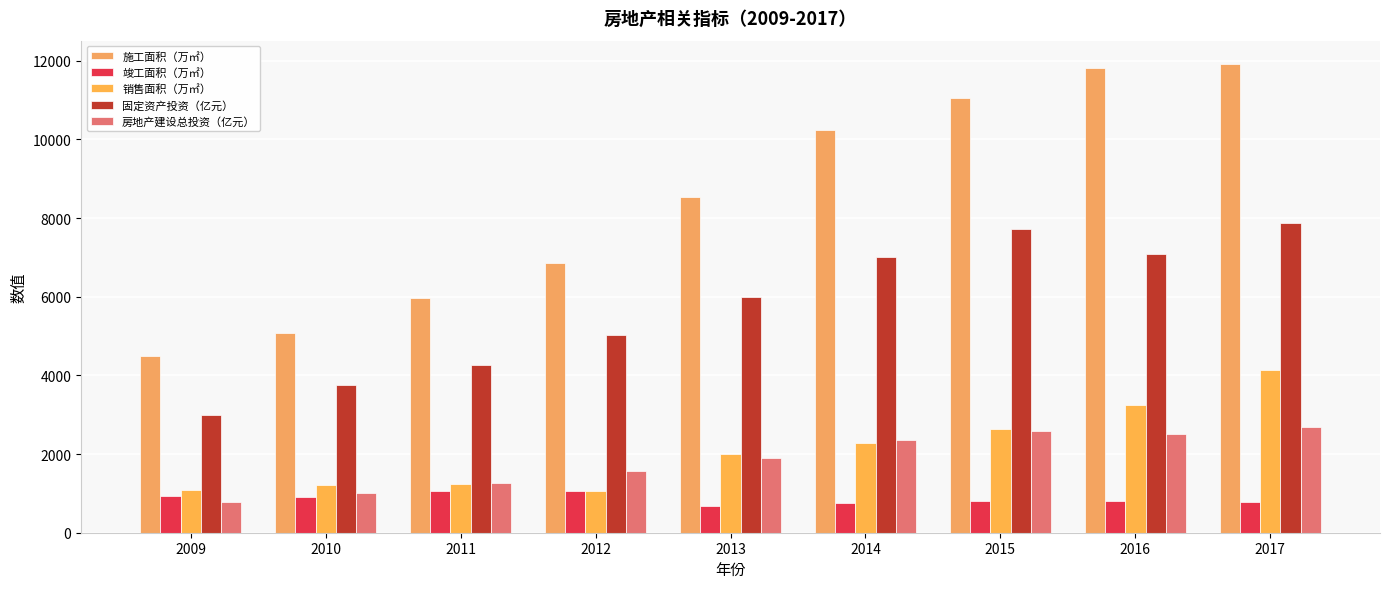

What is the approximate value of 房地产建设总投资（亿元） at 2013?

1905.6